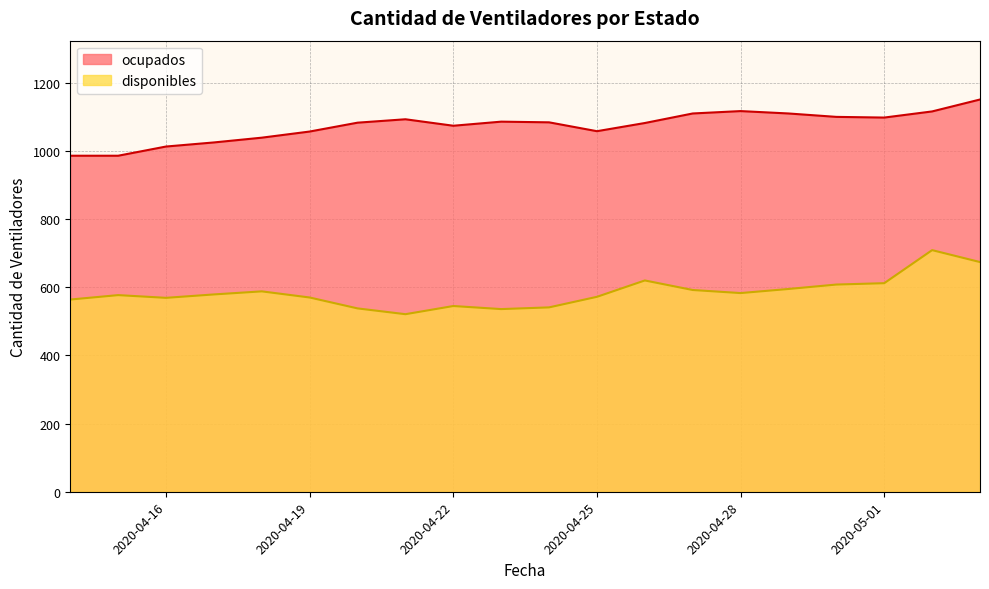

At which category is the sum across all series the highest?

2020-05-02